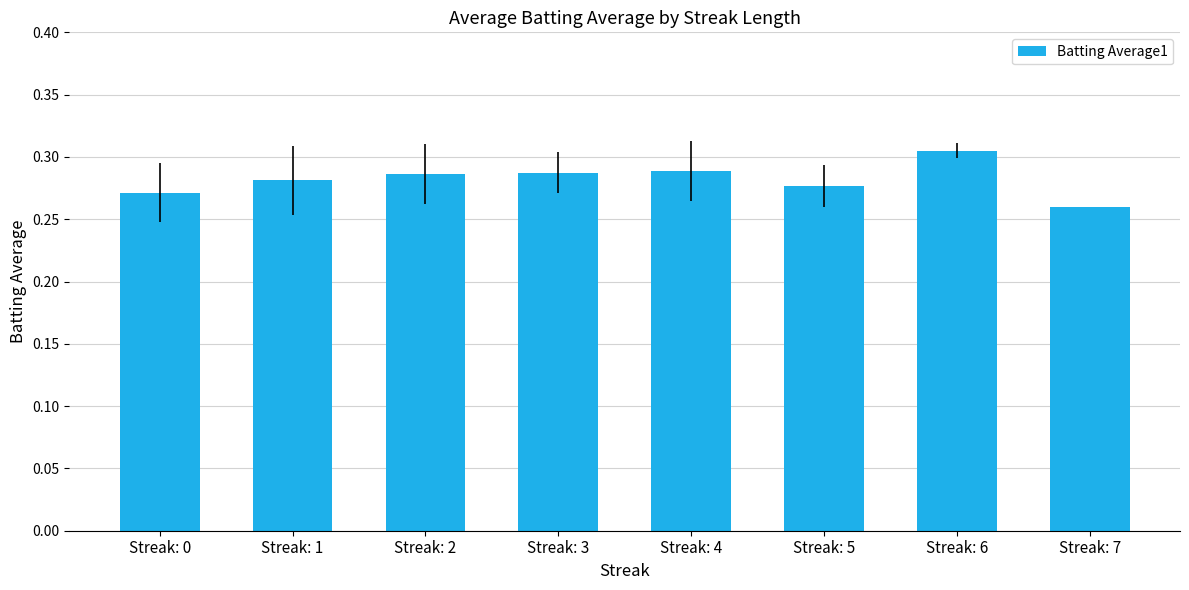

What is the sum of the values at Streak: 1 and Streak: 2?

0.6